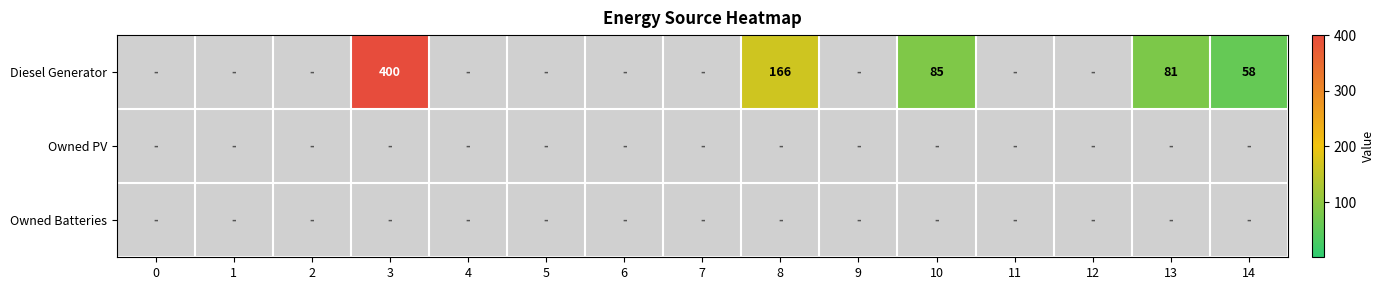

How many distinct data groups are displayed?

3